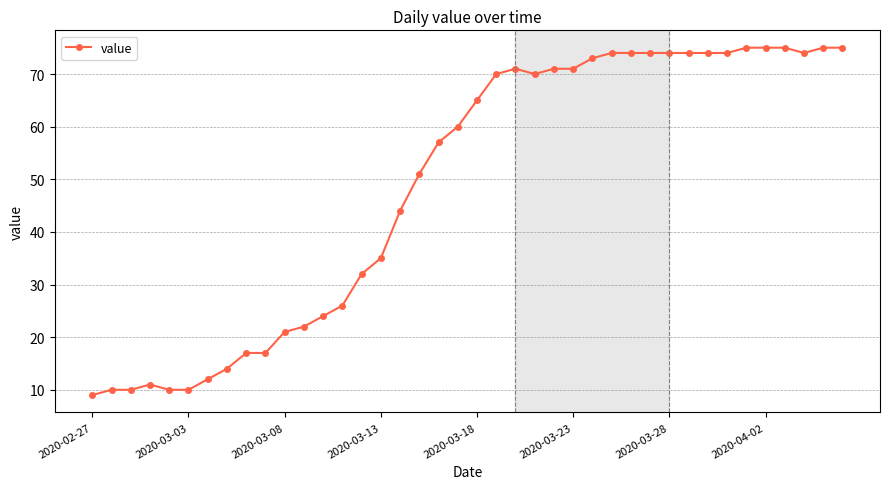

What is the sum of all values?

1950